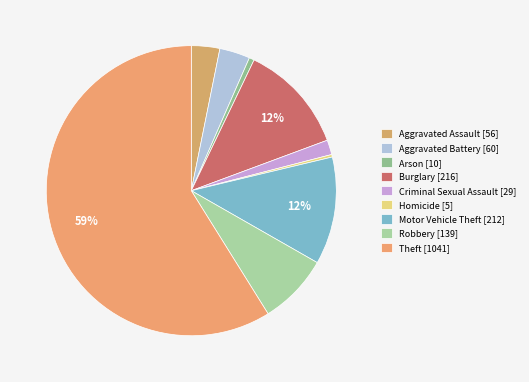

Which slice represents more than half of the pie?

Theft